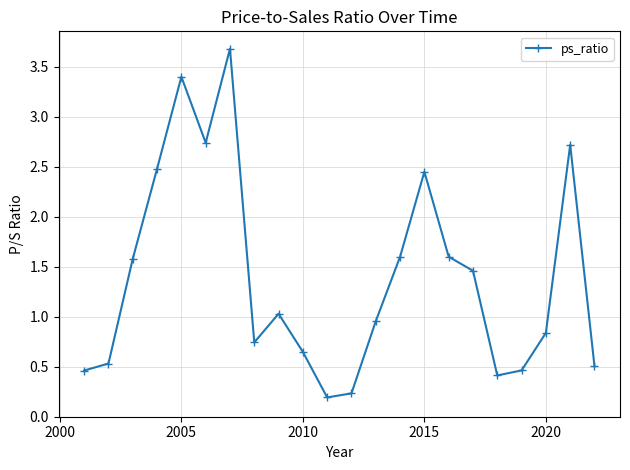

What is the difference between the maximum and minimum values?

3.5